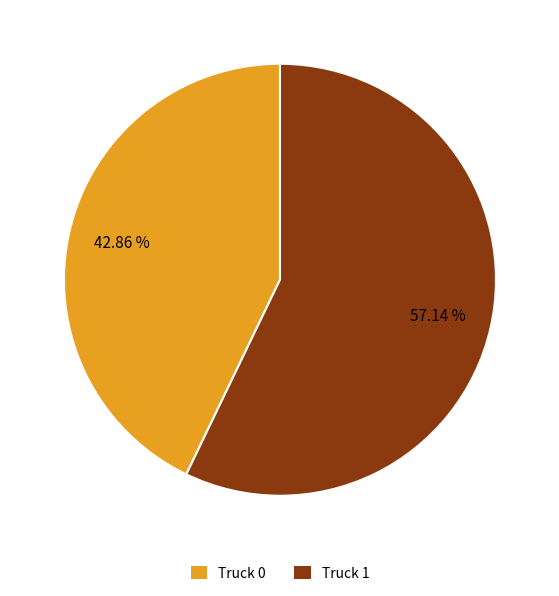

What percentage is NOT represented by Truck 0?

57.1%